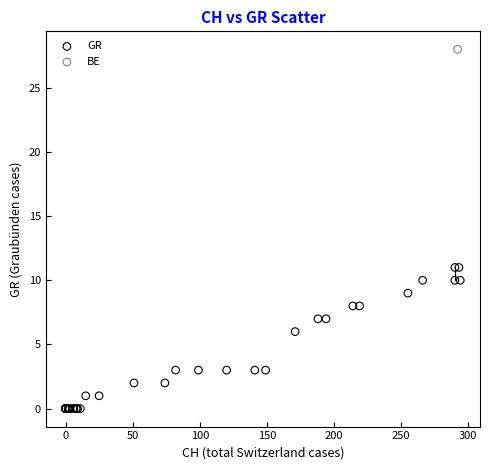

What are all the series names shown in the legend?

GR, BE